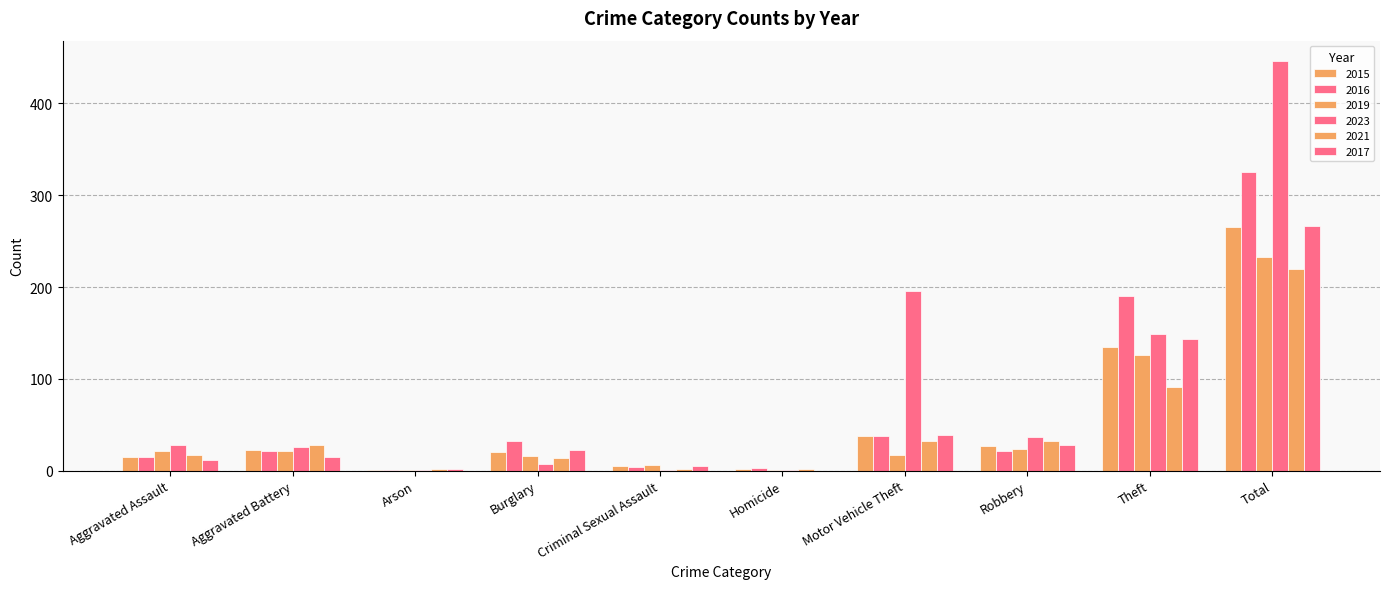

How many groups of bars are there?

10